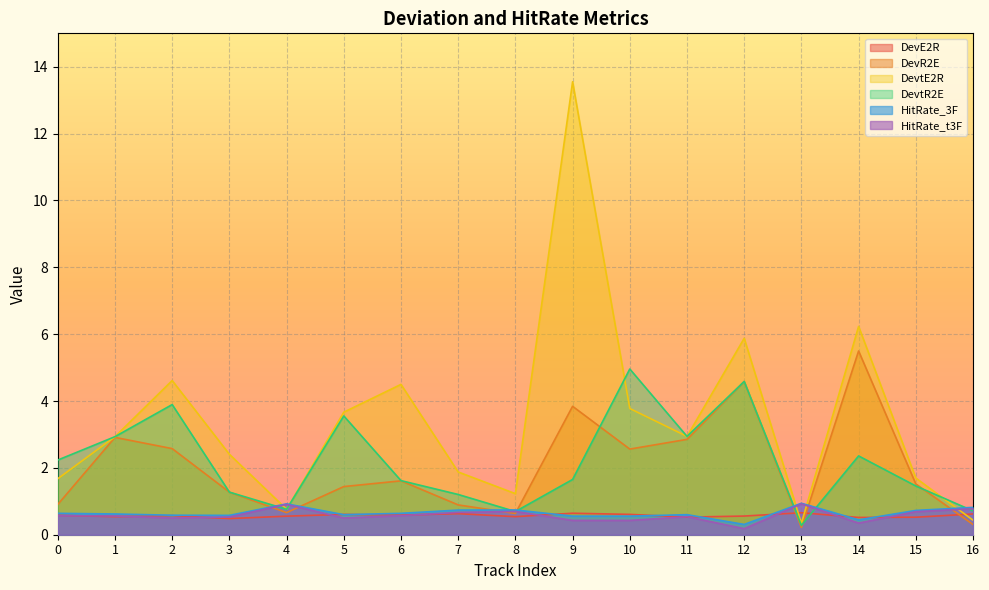

List the series in order of their peak value, lowest first.

DevE2R, HitRate_t3F, HitRate_3F, DevtR2E, DevR2E, DevtE2R